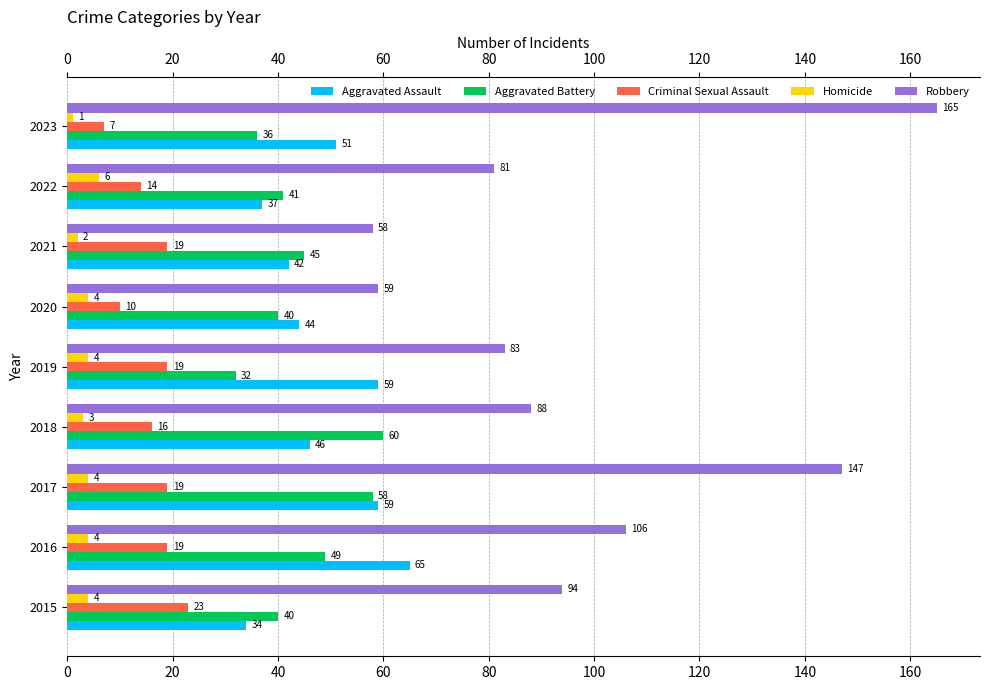

At which category is the sum across all series the highest?

2017